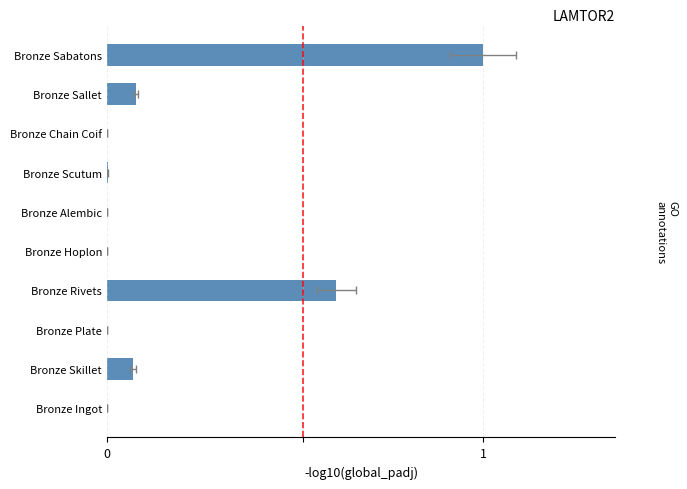

Does the chart contain stacked bars?

No